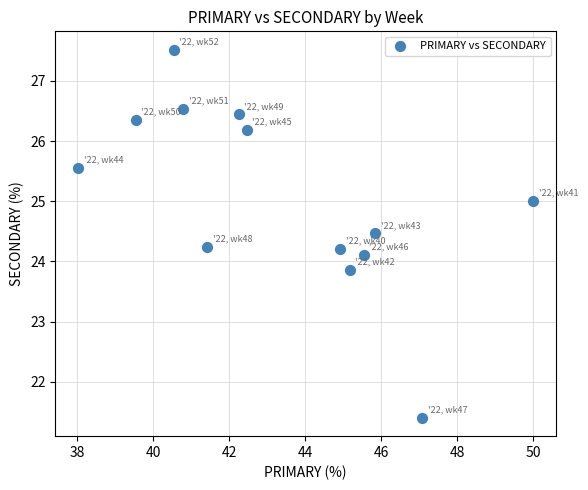

What is the range of Y values (max minus min)?

6.1